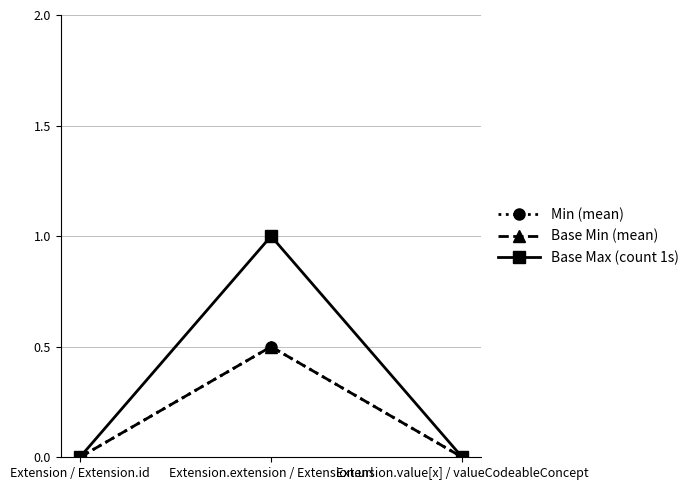

Does the chart have visible grid lines?

Yes